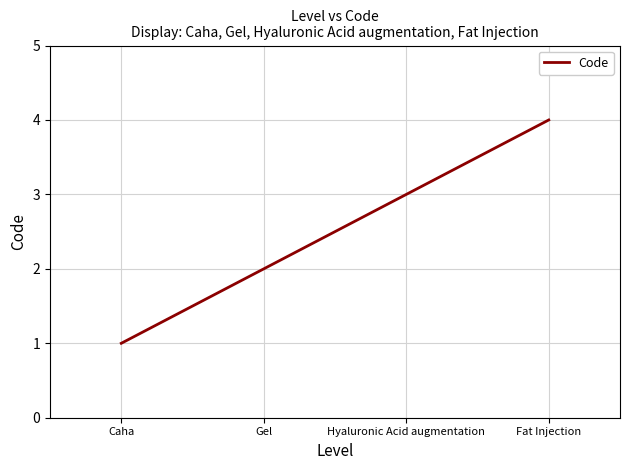

Reading left to right, list all the values displayed in this chart.

1	2	3	4